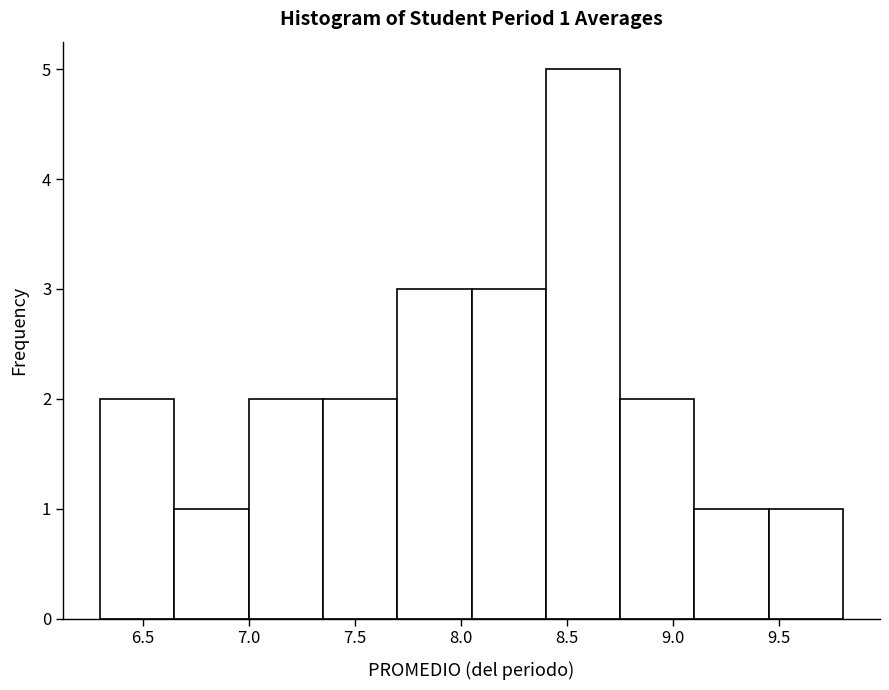

Over which range of the x-axis is the bar tallest?

8.40 to 8.75